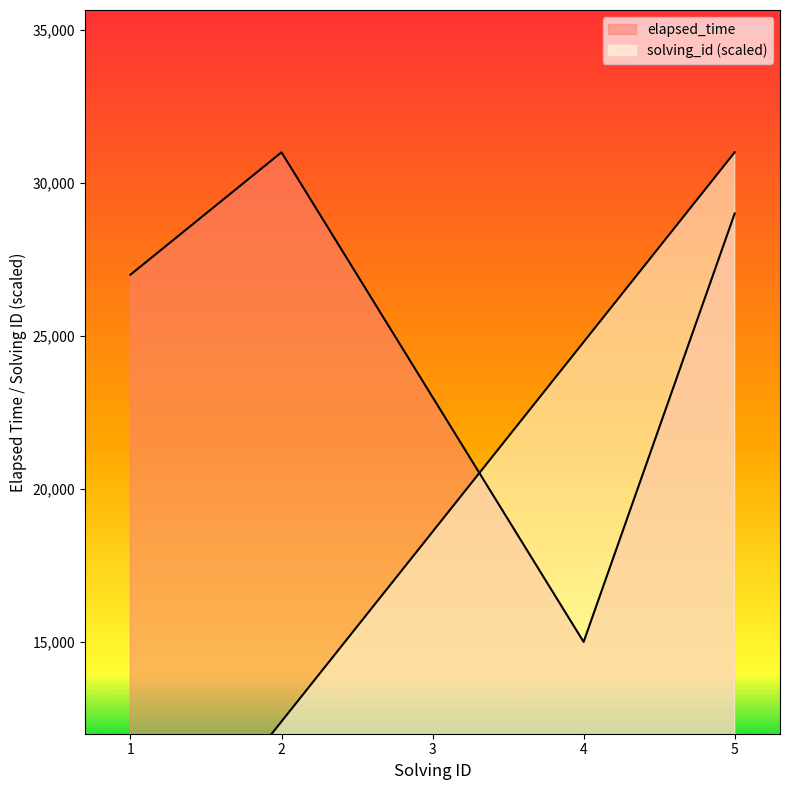

At which category is the sum across all series the highest?

5